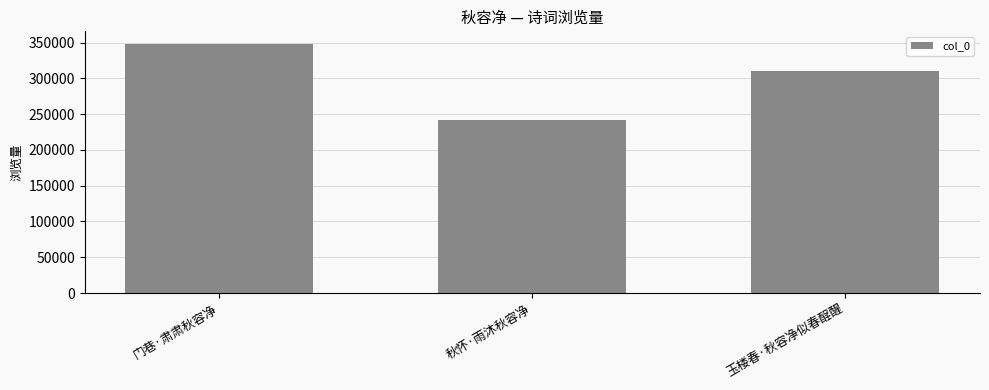

Is it true that the value at 门巷·肃肃秋容净 is 605461?

False